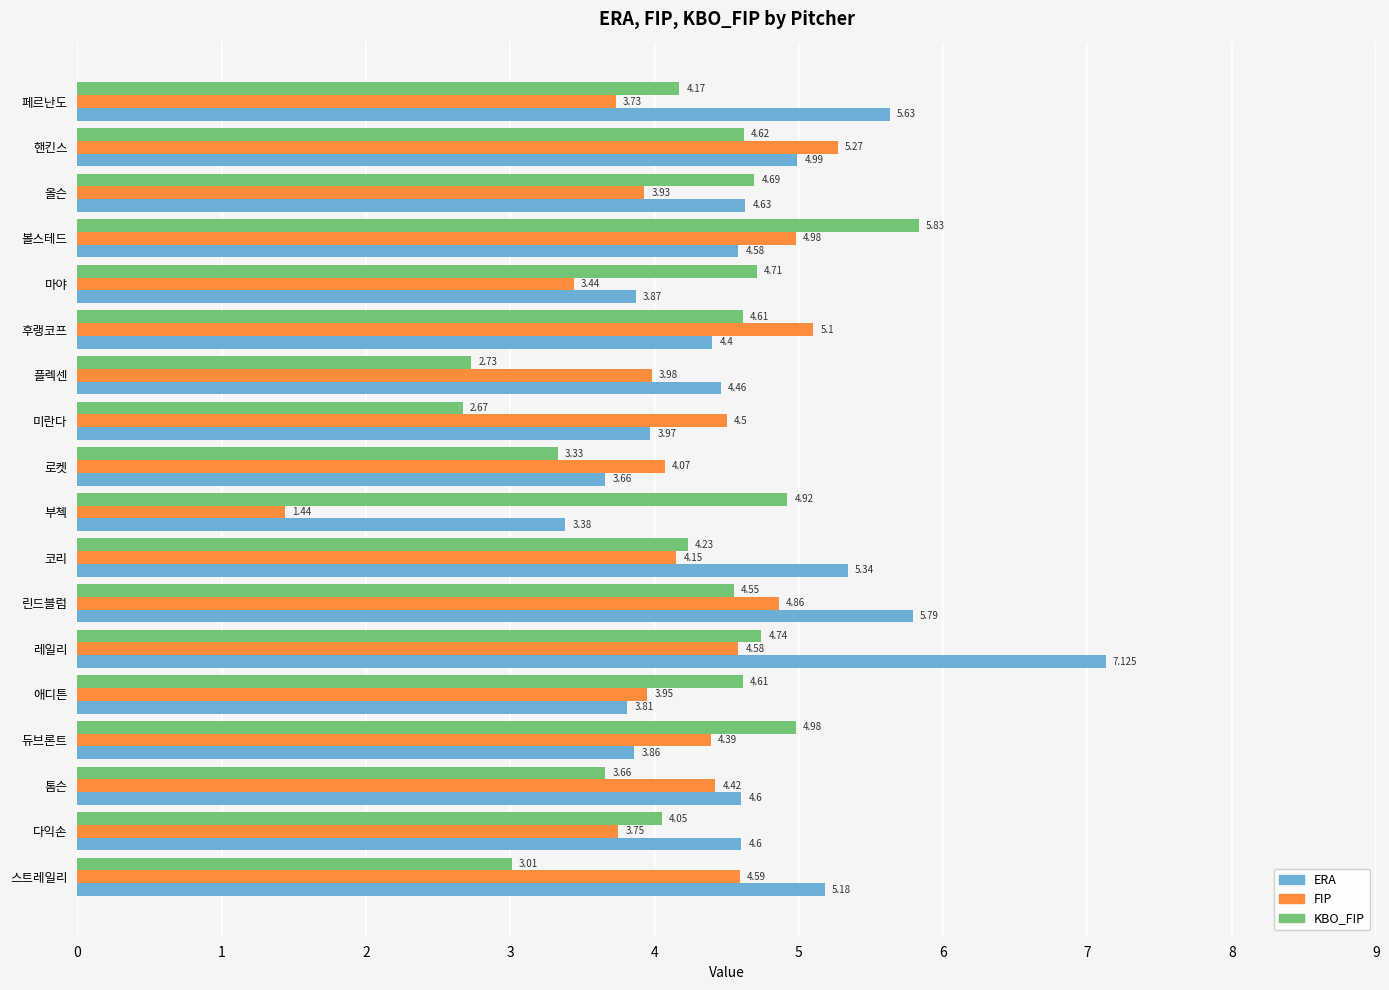

List the series in order of their peak value, highest first.

ERA, KBO_FIP, FIP